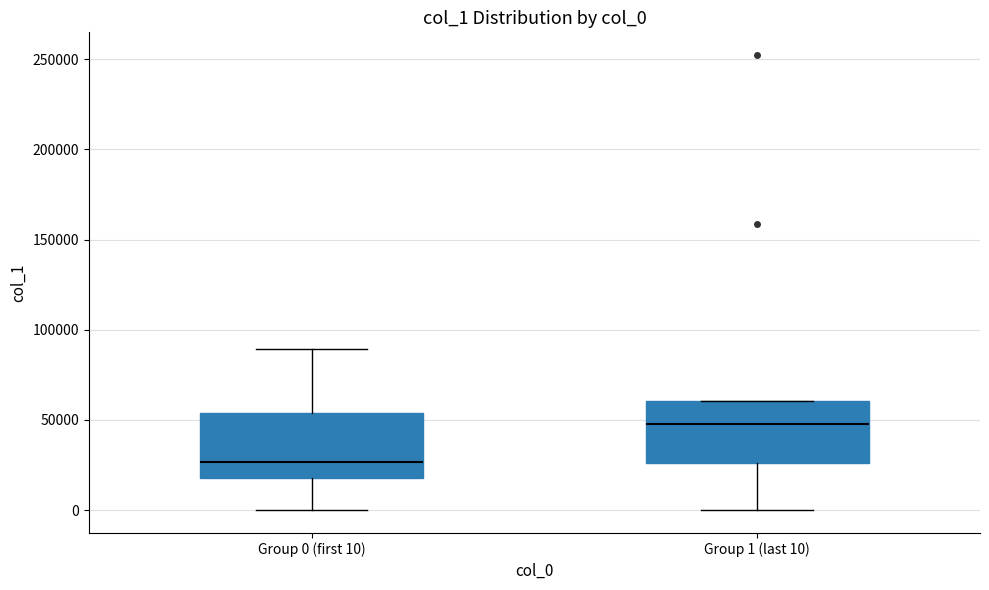

Reading left to right, read every box against the y-axis: the position of its median line, the range the box covers, and the ends of its whiskers. The values are not printed on the chart, so give them approximately, as read against the axis.

Group 0 (first 10): median 25000, box 20000 to 55000, whiskers 0 to 90000
Group 1 (last 10): median 50000, box 25000 to 60000, whiskers 0 to 60000